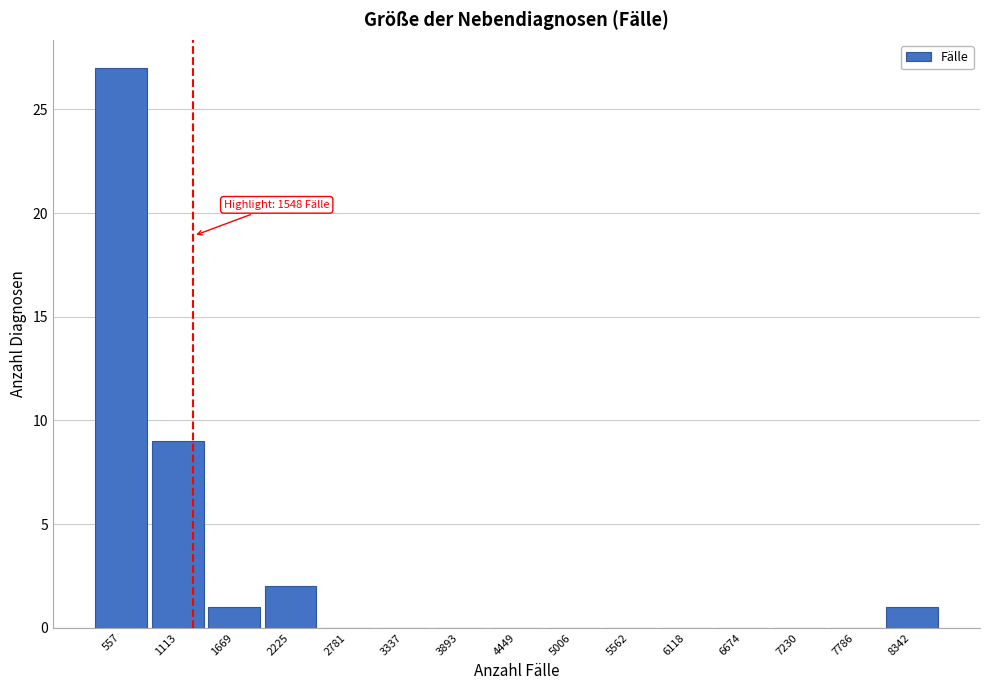

Reading left to right, extract all data points from this chart.

557=27	1113=9	1669=1	2225=2	2781=0	3337=0	3893=0	4449=0	5006=0	5562=0	6118=0	6674=0	7230=0	7786=0	8342=1